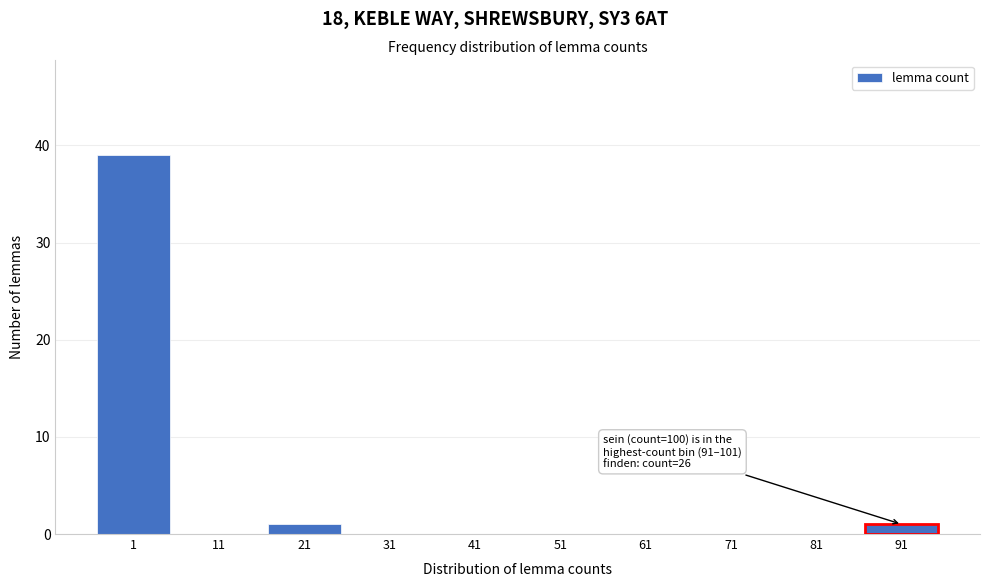

Reading left to right, what are all the values shown in this chart?

1=39	11=0	21=1	31=0	41=0	51=0	61=0	71=0	81=0	91=1